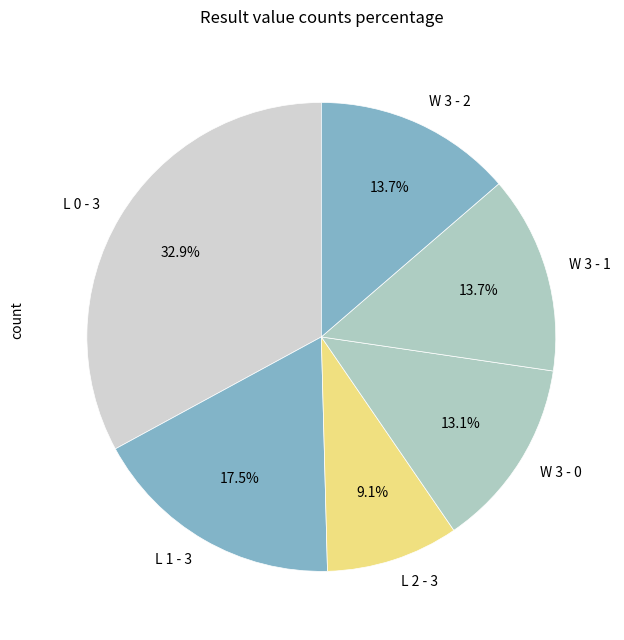

Which has a higher value, W 3 - 2 or L 1 - 3?

L 1 - 3